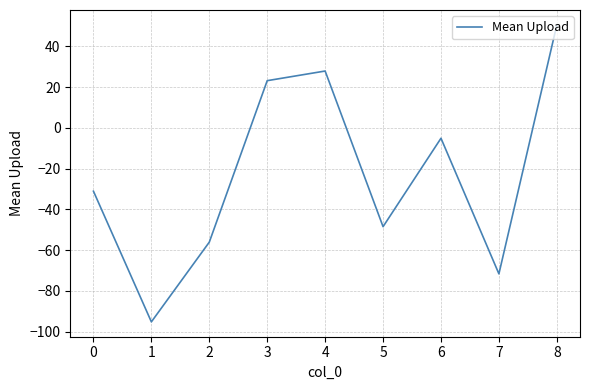

True or false: there are more than 0 points higher than both neighbors.

True